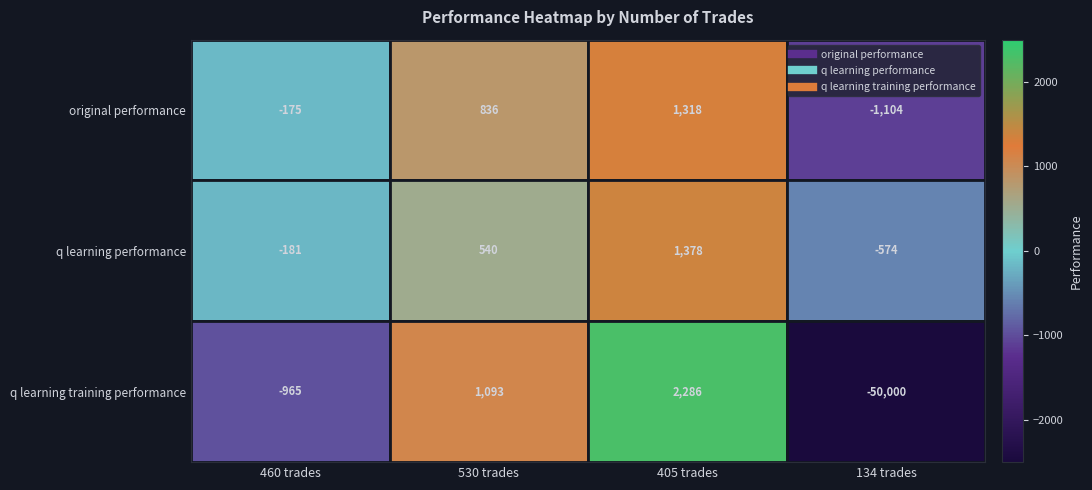

At which label is original performance closest to 107?

460 trades